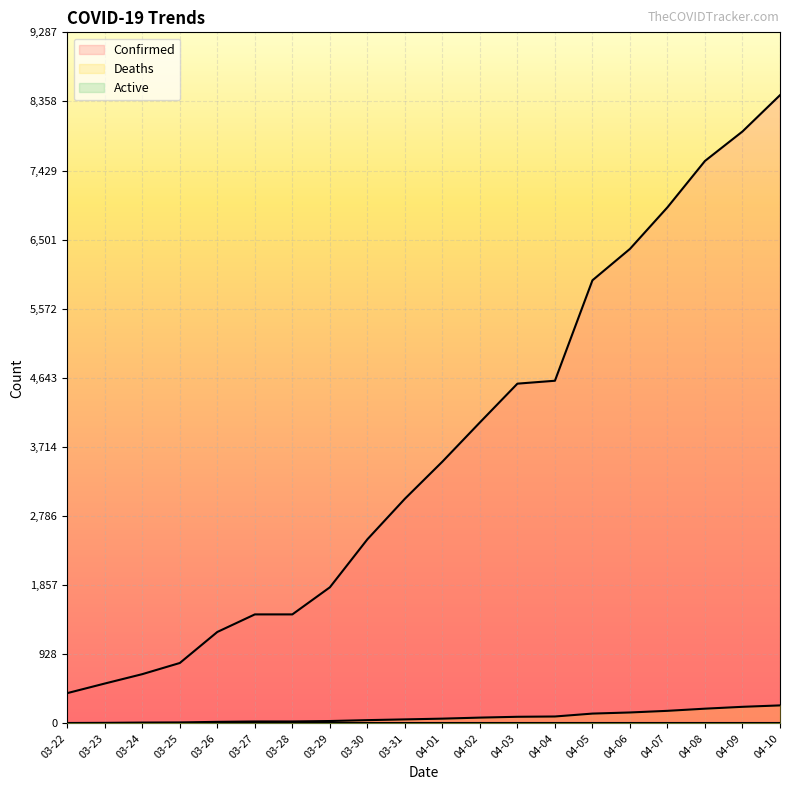

The value of Deaths at 03-30 is 44. True or false?

True